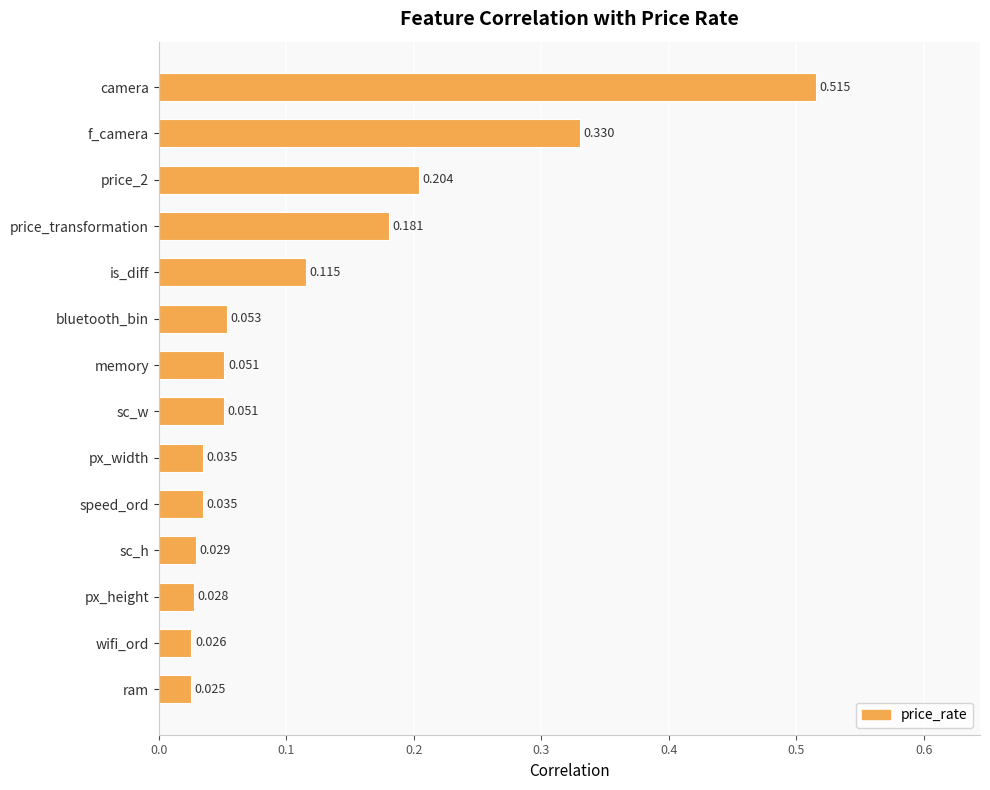

What is the sum of all values?

1.7